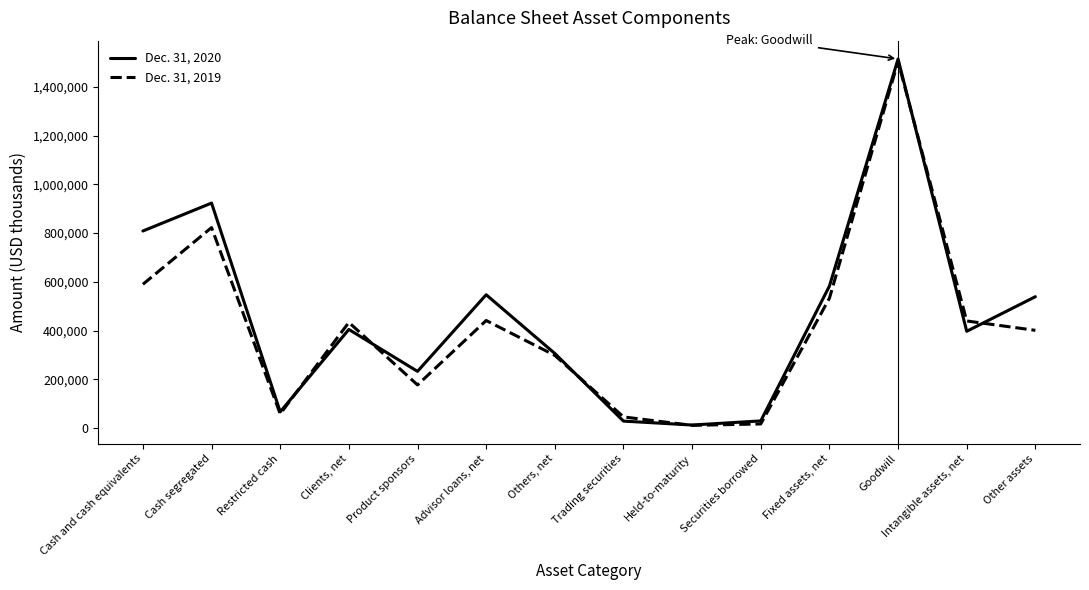

How many lines are shown in the chart?

2